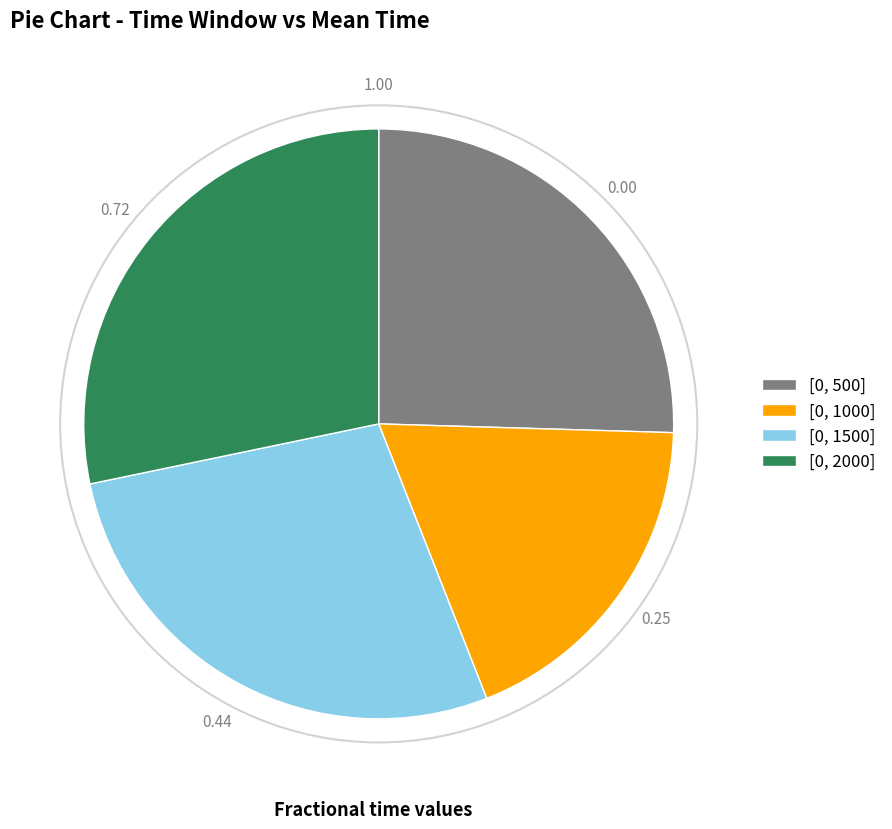

Which has a higher value, [0, 2000] or [0, 500]?

[0, 2000]